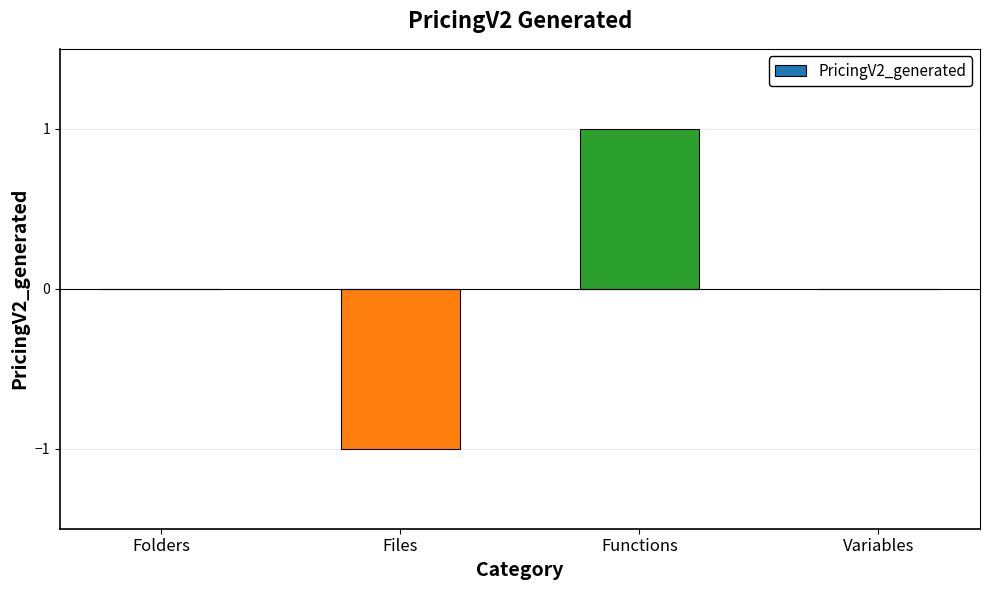

At which category does the chart reach its peak across all series?

Functions